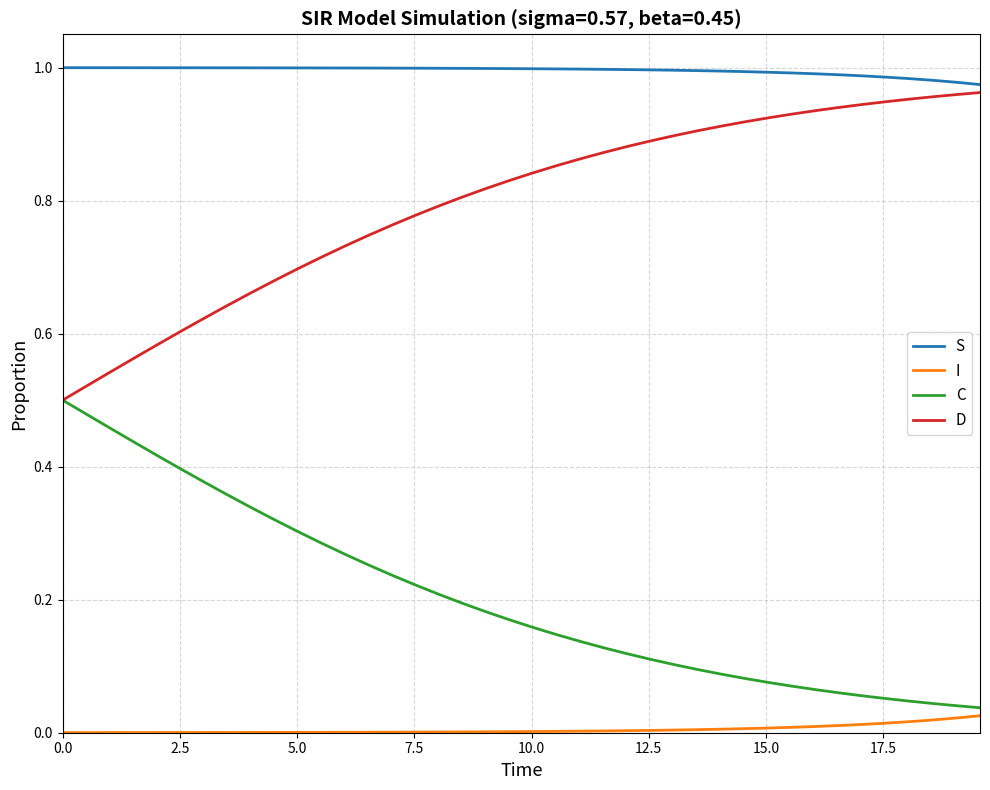

True or false: S and D intersect in this chart.

False